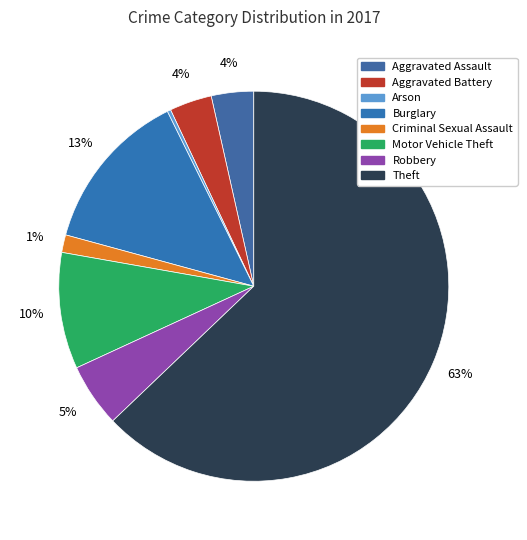

How many slices are in this pie chart?

8